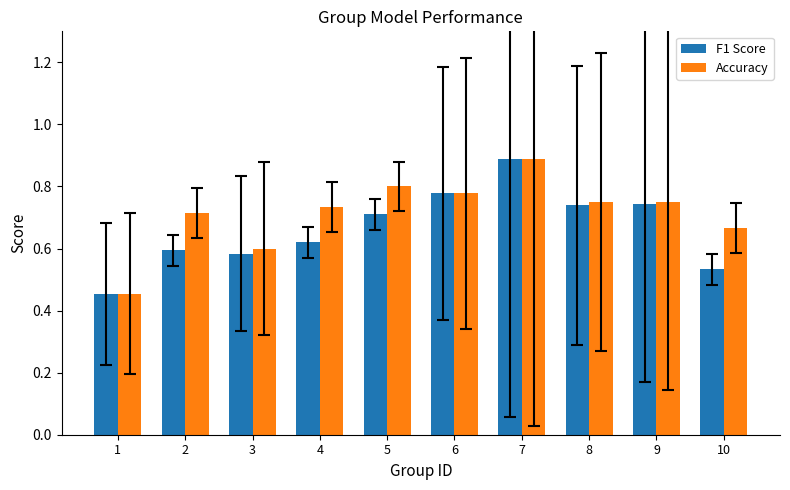

What is the difference between the second highest and second lowest values in the Accuracy series?

0.2